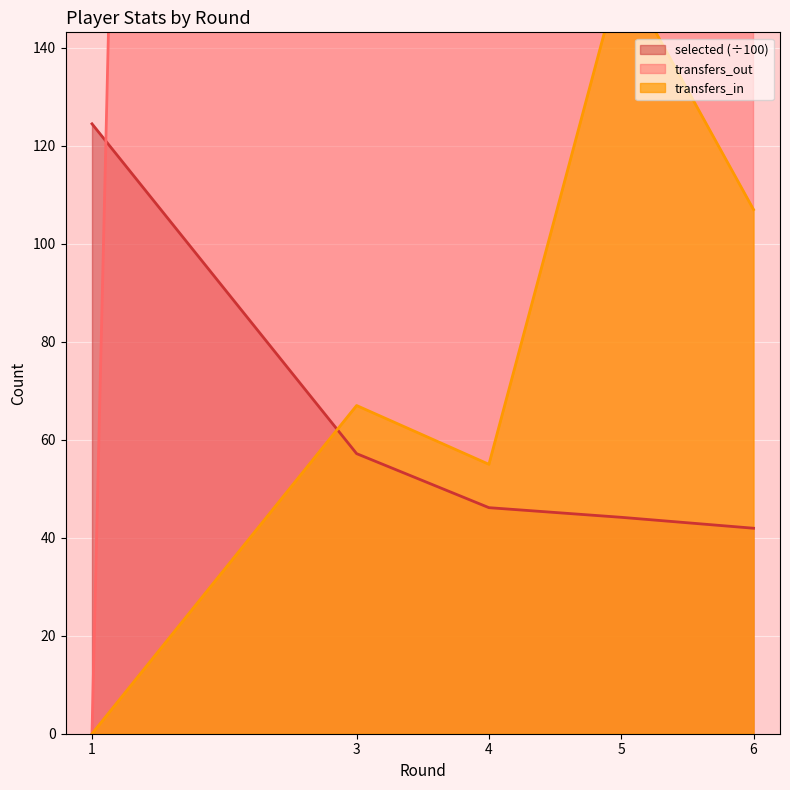

How many positive values does the transfers_in series have?

4